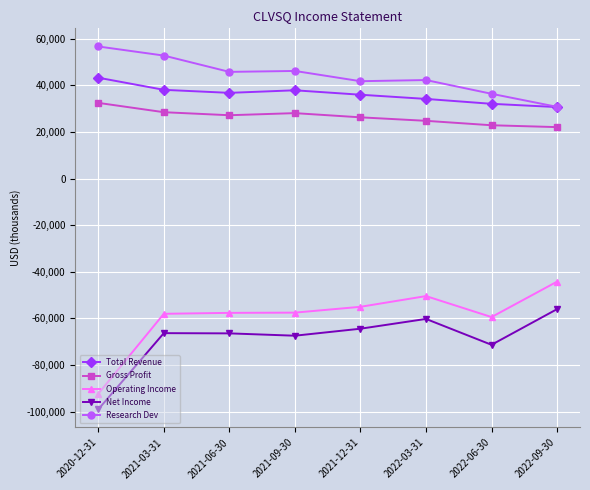

How many data points in Operating Income are less than -57500?

4